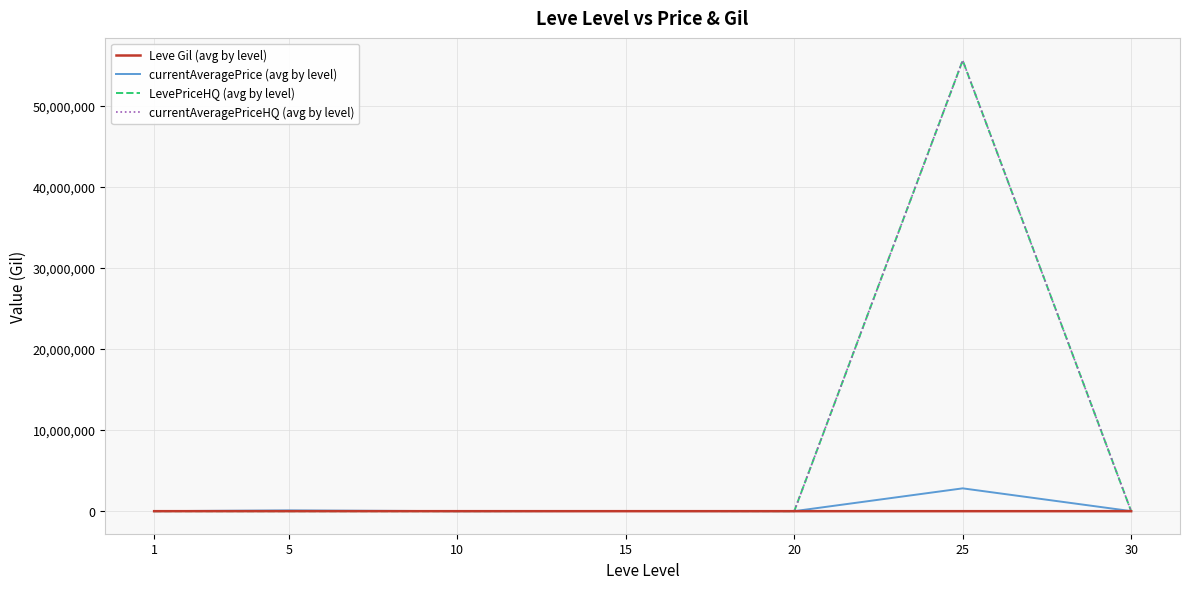

What value does the currentAveragePrice (avg by level) series have at 5?

100000.0